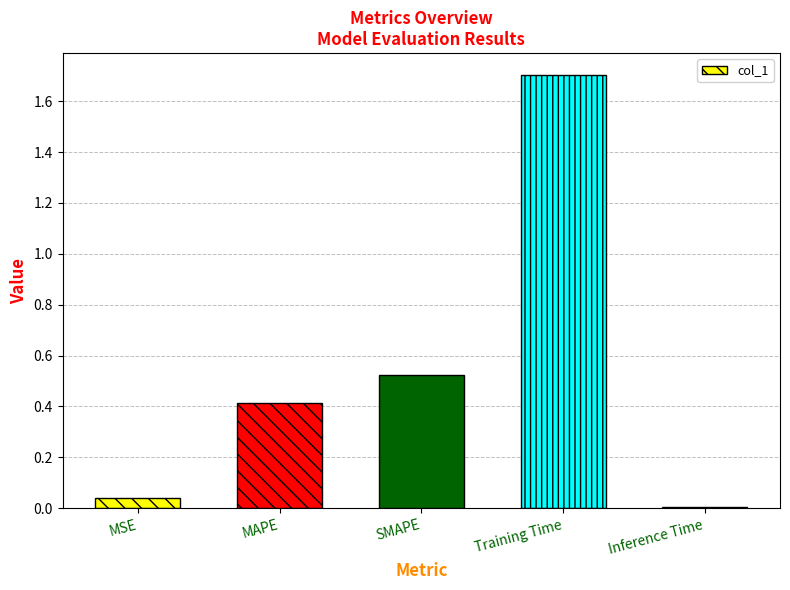

What is the sum of the values at Training Time and MAPE?

2.1